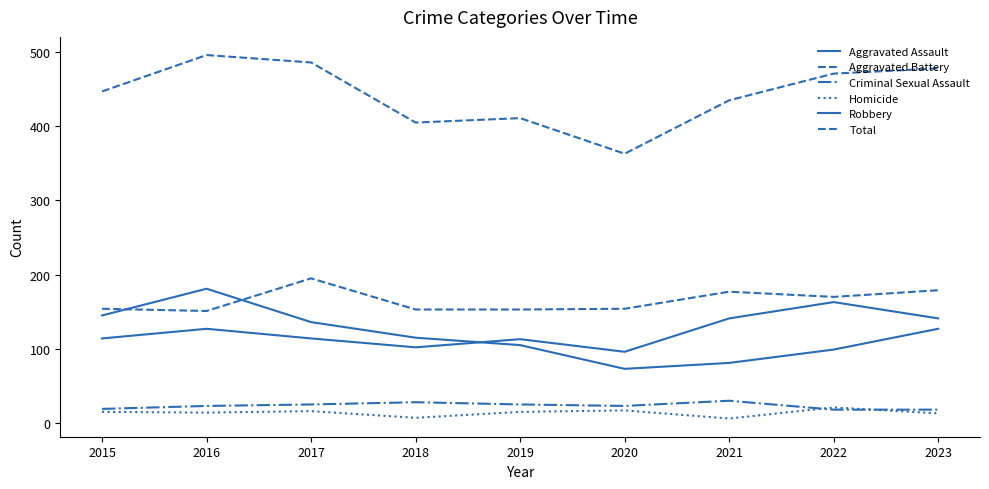

Reading right to left, list all the values displayed in this chart.

Aggravated Assault: 2023=141	2022=163	2021=141	2020=96	2019=113	2018=102	2017=114	2016=127	2015=114
Aggravated Battery: 2023=179	2022=170	2021=177	2020=154	2019=153	2018=153	2017=195	2016=151	2015=154
Criminal Sexual Assault: 2023=18	2022=18	2021=30	2020=23	2019=25	2018=28	2017=25	2016=23	2015=19
Homicide: 2023=13	2022=21	2021=6	2020=17	2019=15	2018=7	2017=16	2016=14	2015=15
Robbery: 2023=127	2022=99	2021=81	2020=73	2019=105	2018=115	2017=136	2016=181	2015=145
Total: 2023=478	2022=471	2021=435	2020=363	2019=411	2018=405	2017=486	2016=496	2015=447